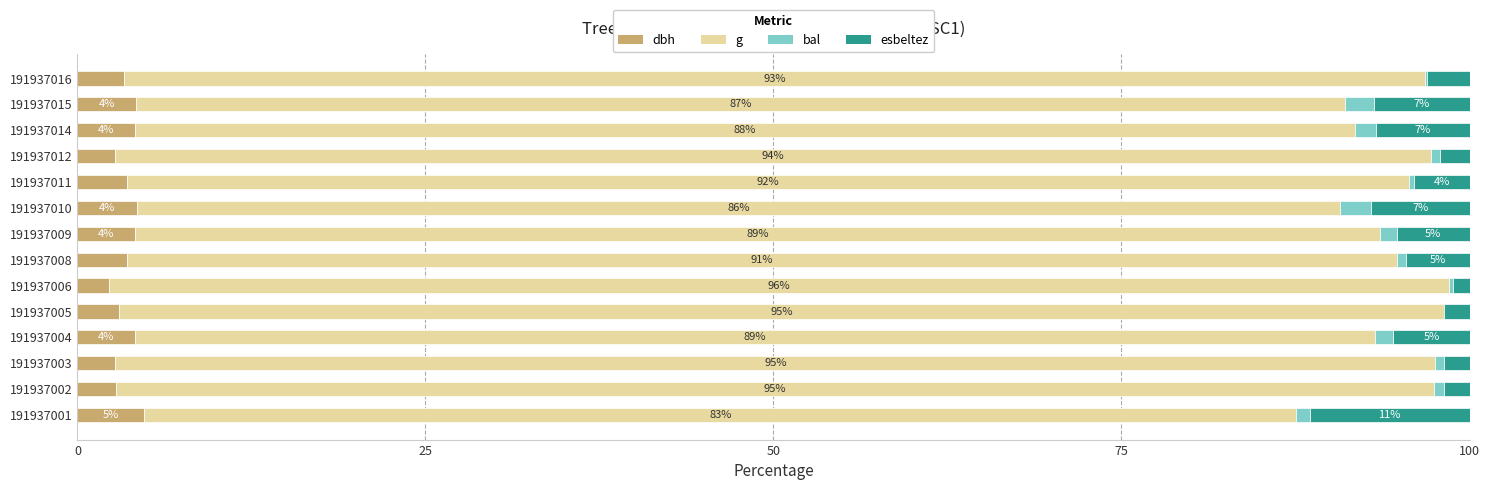

What is the maximum value for dbh?

4.8